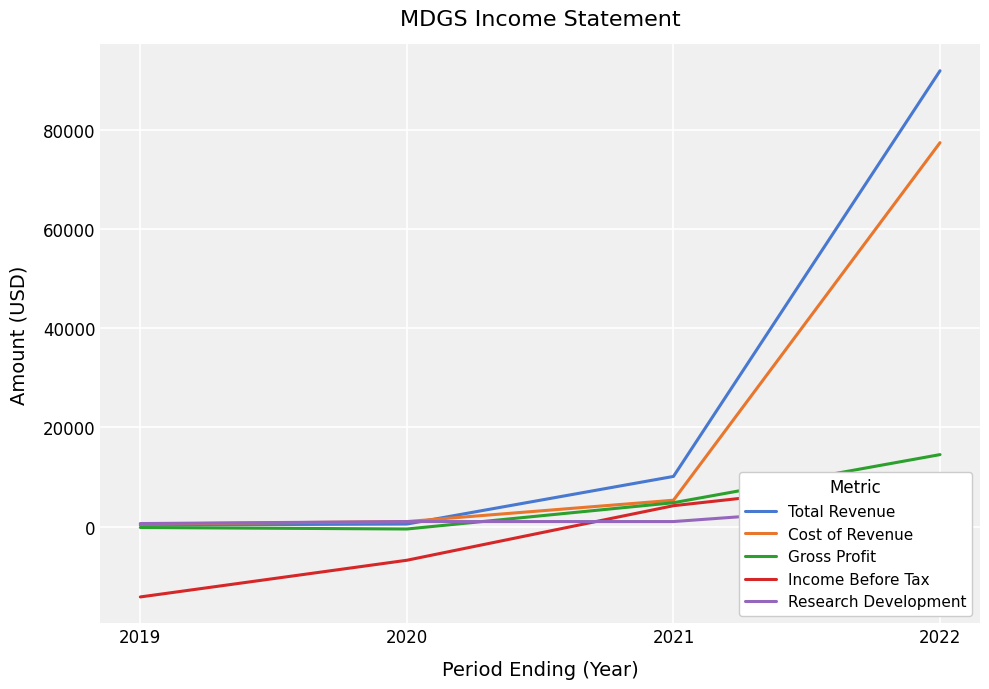

What is the average value of the Cost of Revenue series?

21050